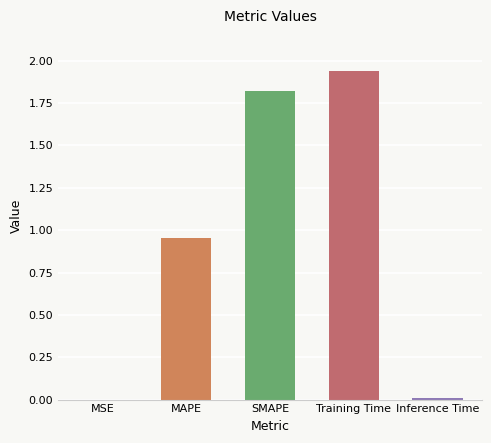

What is the sum of all values?

4.7